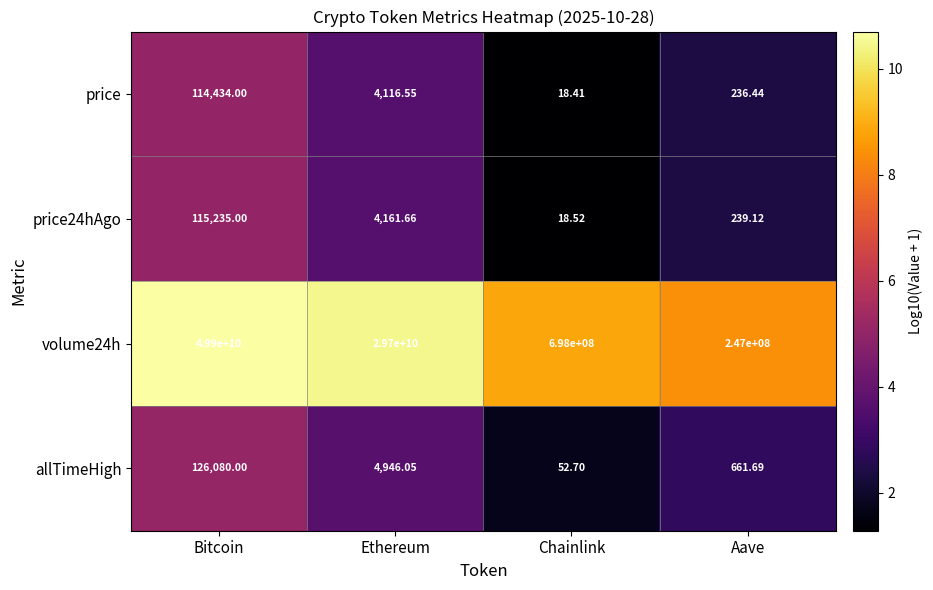

At which label is allTimeHigh closest to 63066?

Ethereum